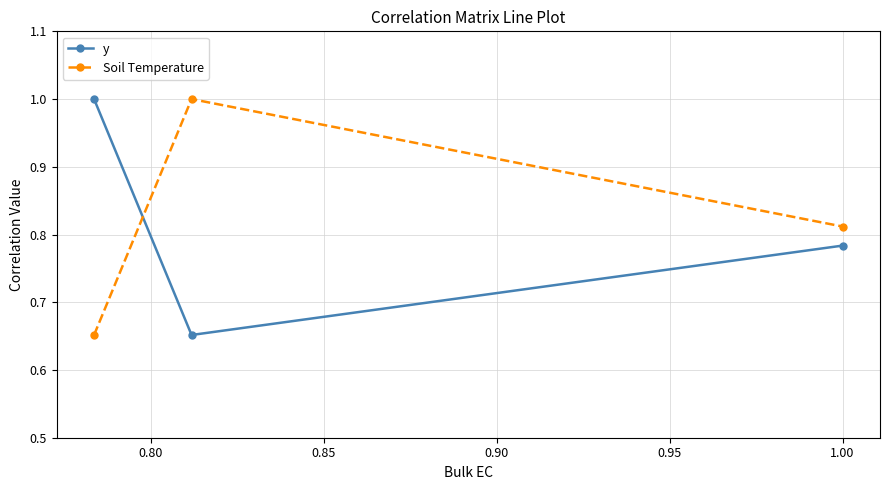

What is the difference between the maximum and minimum values in the y series?

0.3